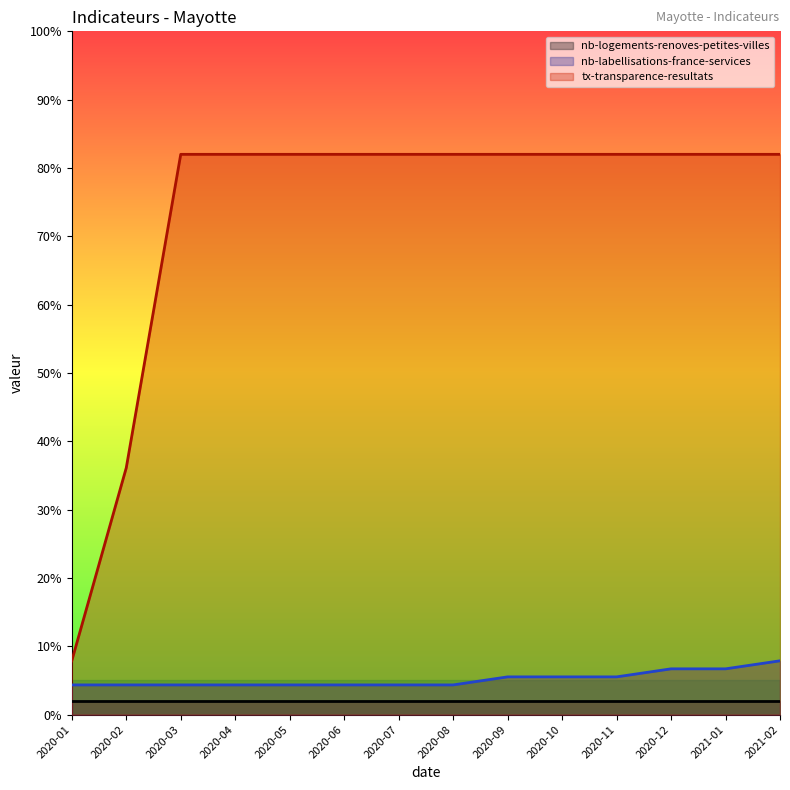

Rank the series by their maximum value, from lowest to highest.

nb-logements-renoves-petites-villes, nb-labellisations-france-services, tx-transparence-resultats